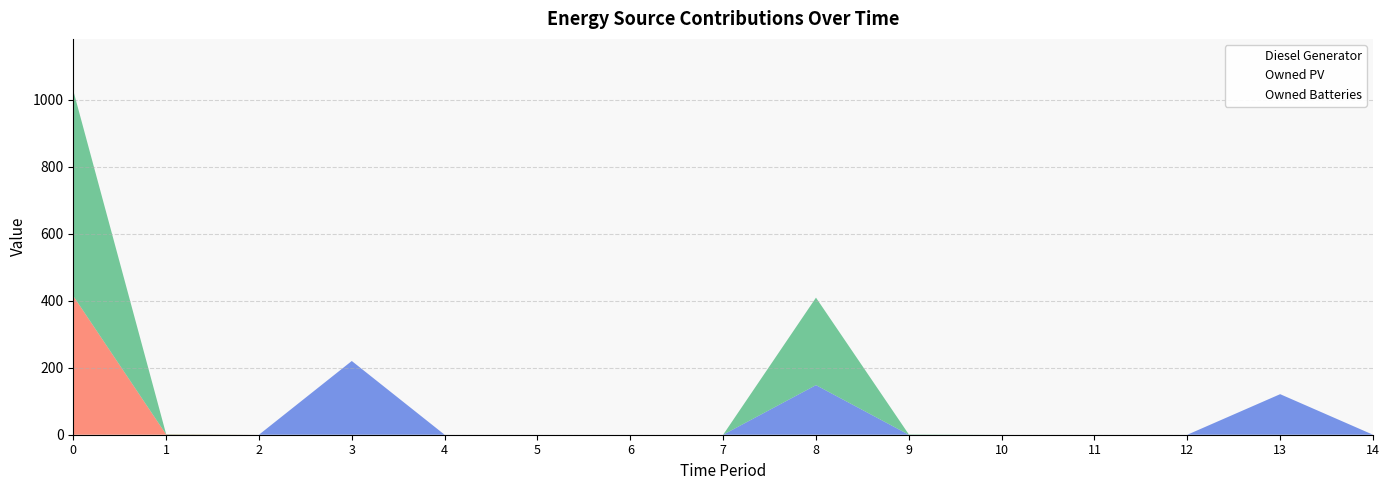

The value of Owned Batteries at 11 is 279. True or false?

False